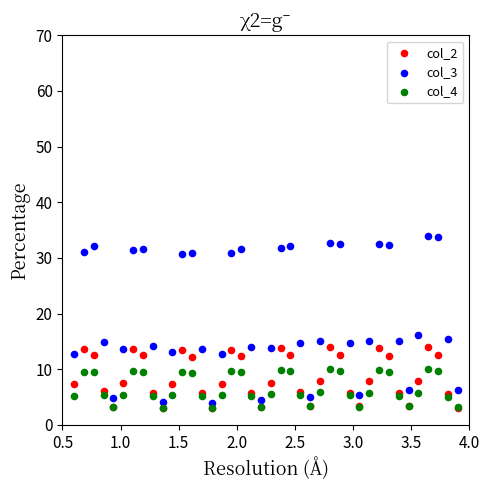

Which series has the widest spread of Y values?

col_3